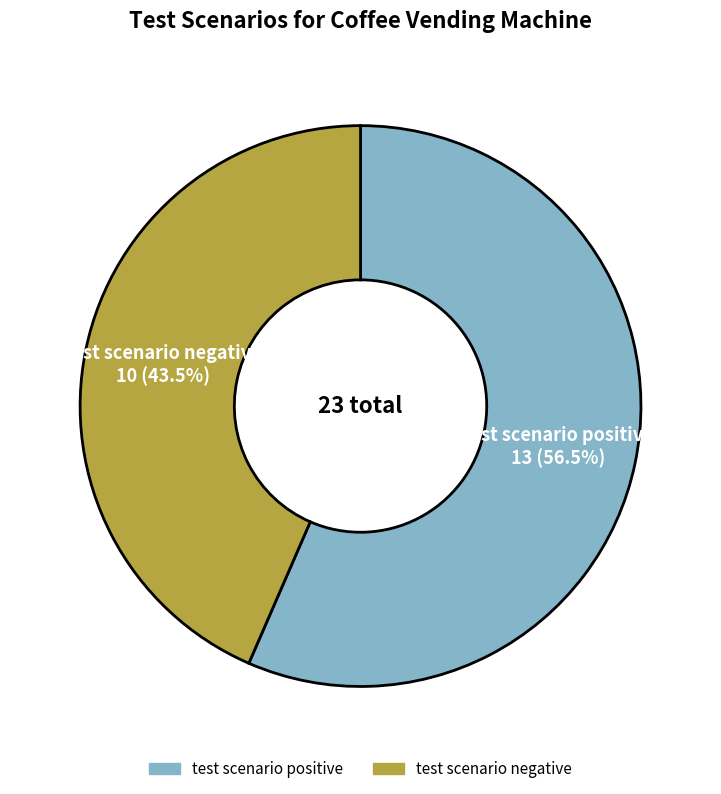

Which category has the biggest portion of the pie?

test scenario positive